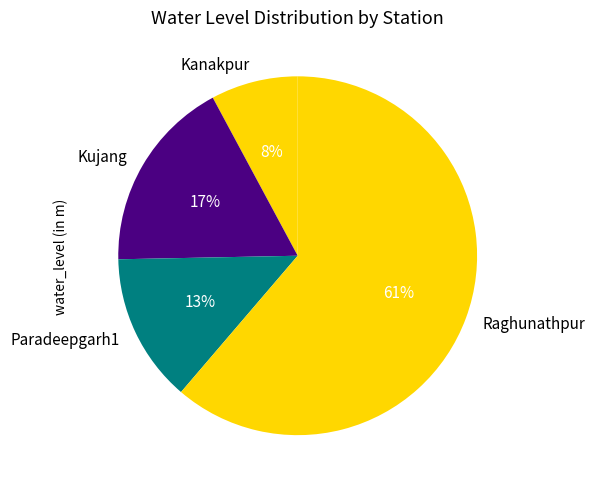

Which slice is the smallest?

Kanakpur